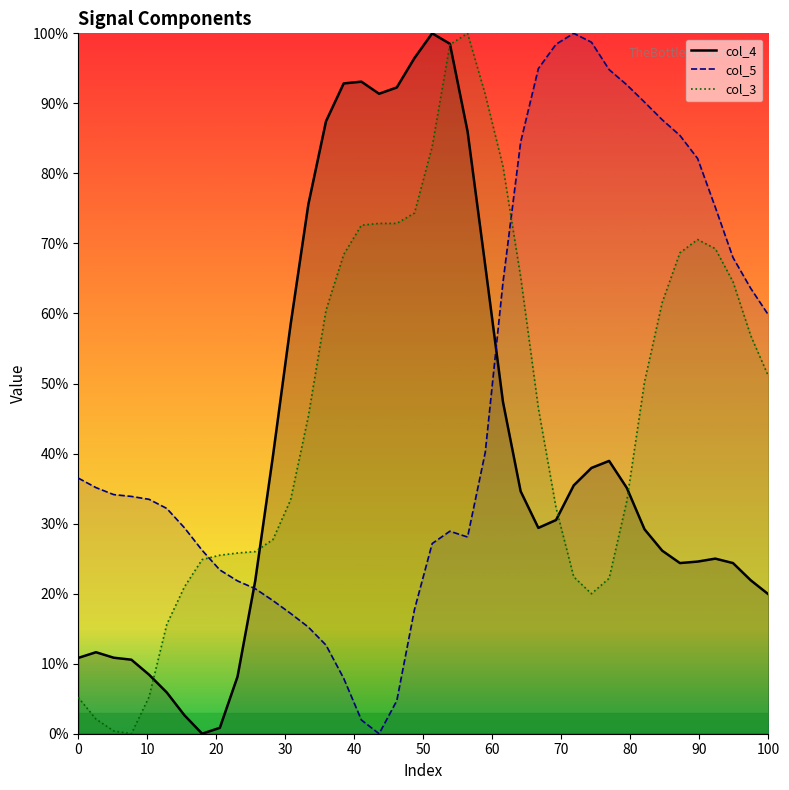

Which series ends up on top after the final intersection of col_5 and col_4?

col_5